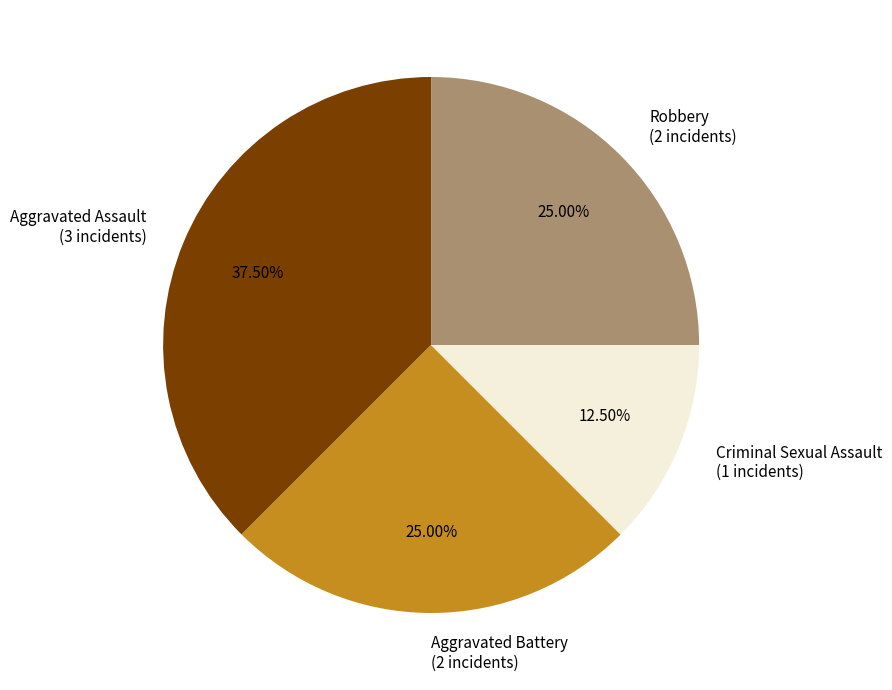

Count the number of slices in the pie.

4